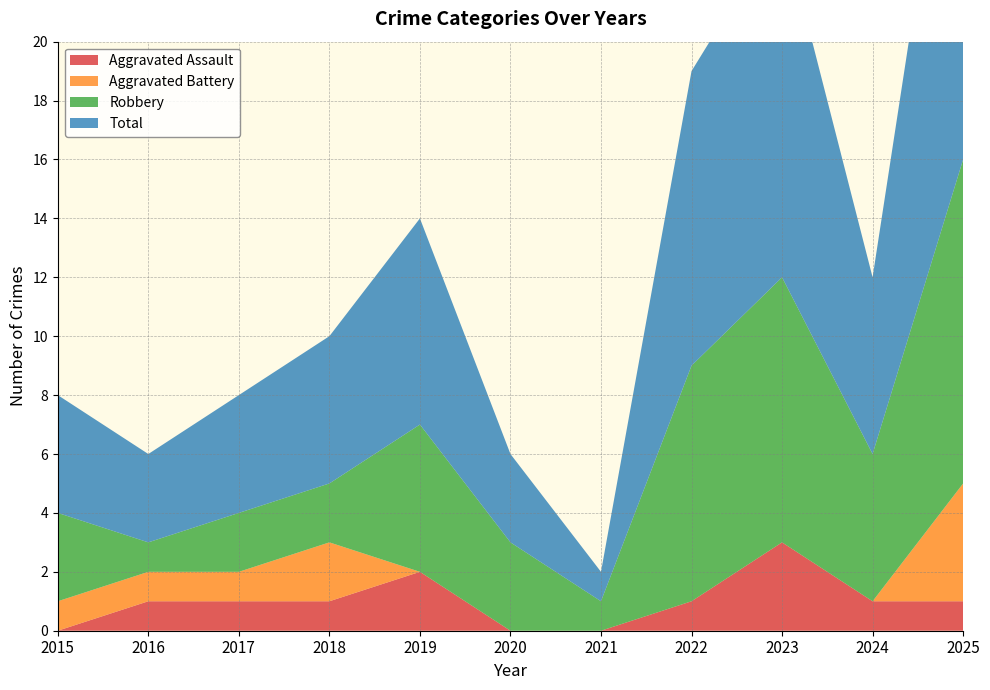

Reading right to left, transcribe all the data shown in this chart.

Aggravated Assault: 2025=1	2024=1	2023=3	2022=1	2021=0	2020=0	2019=2	2018=1	2017=1	2016=1	2015=0
Aggravated Battery: 2025=4	2024=0	2023=0	2022=0	2021=0	2020=0	2019=0	2018=2	2017=1	2016=1	2015=1
Robbery: 2025=11	2024=5	2023=9	2022=8	2021=1	2020=3	2019=5	2018=2	2017=2	2016=1	2015=3
Total: 2025=16	2024=6	2023=12	2022=10	2021=1	2020=3	2019=7	2018=5	2017=4	2016=3	2015=4